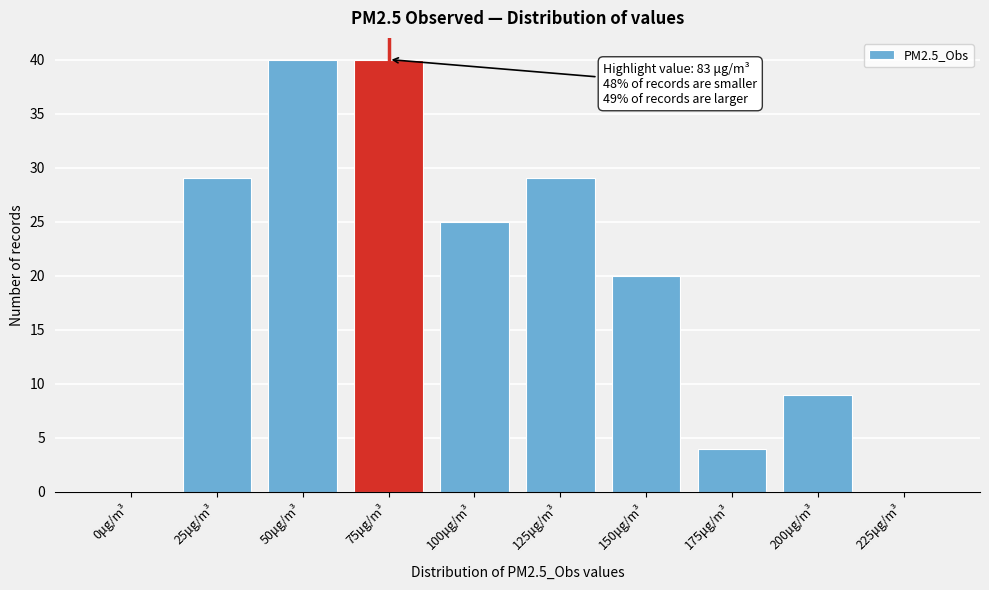

Reading left to right, transcribe all the data shown in this chart.

0μg/m³=0	25μg/m³=29	50μg/m³=40	75μg/m³=40	100μg/m³=25	125μg/m³=29	150μg/m³=20	175μg/m³=4	200μg/m³=9	225μg/m³=0